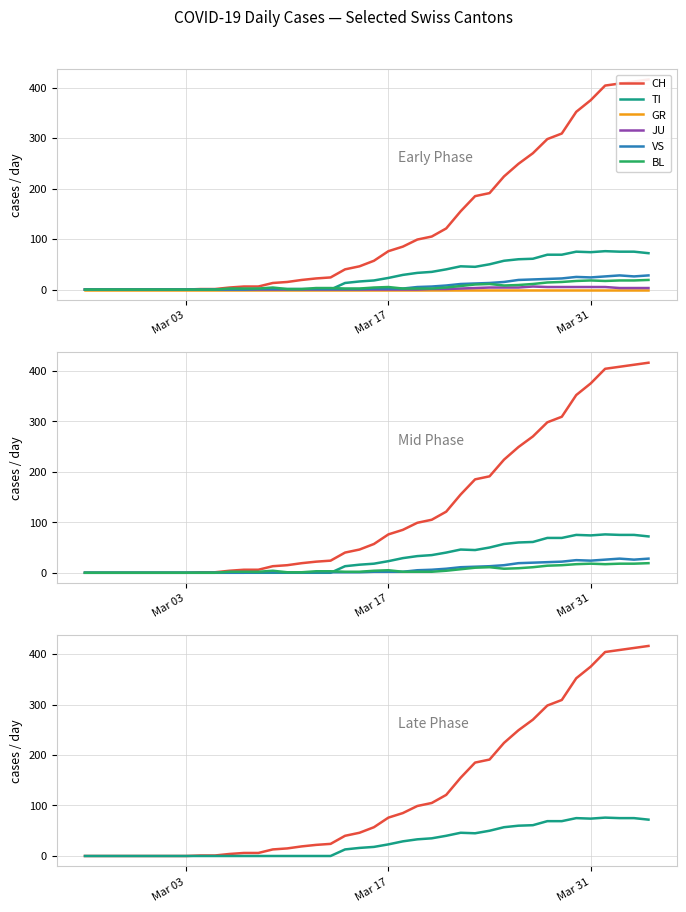

True or false: CH has more than 2 points higher than both neighbors.

False